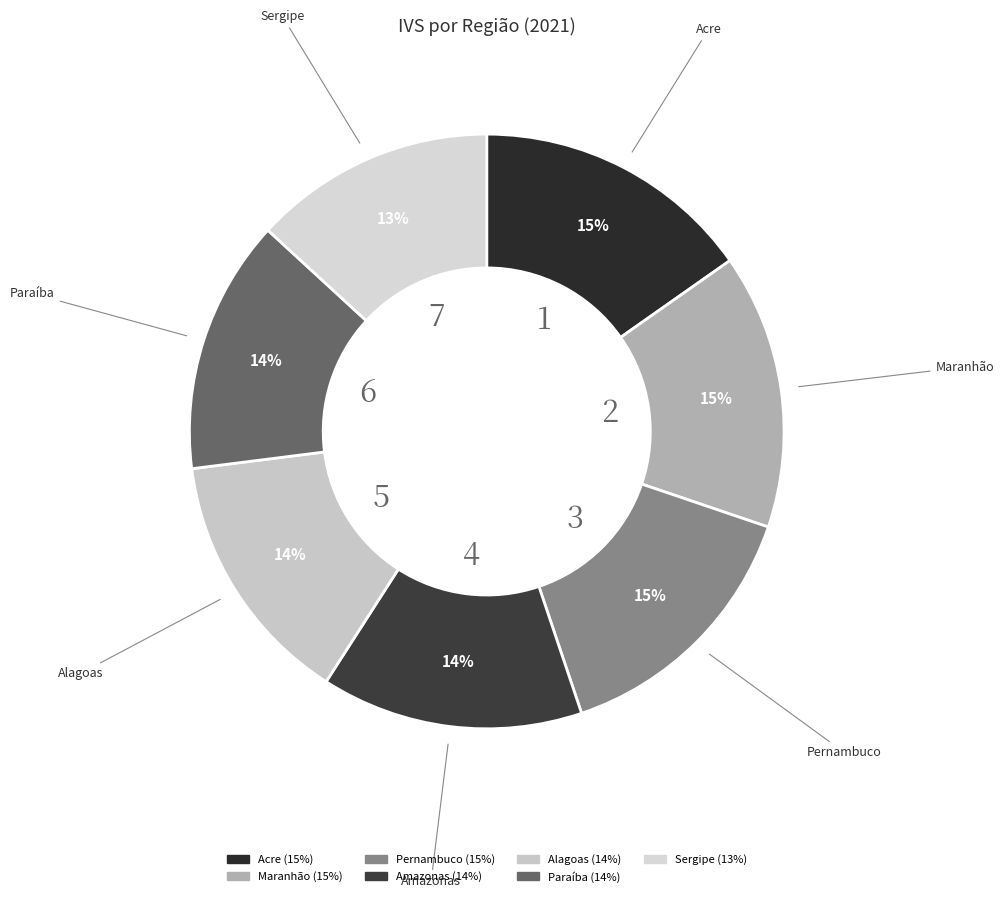

Count the number of slices in the pie.

7